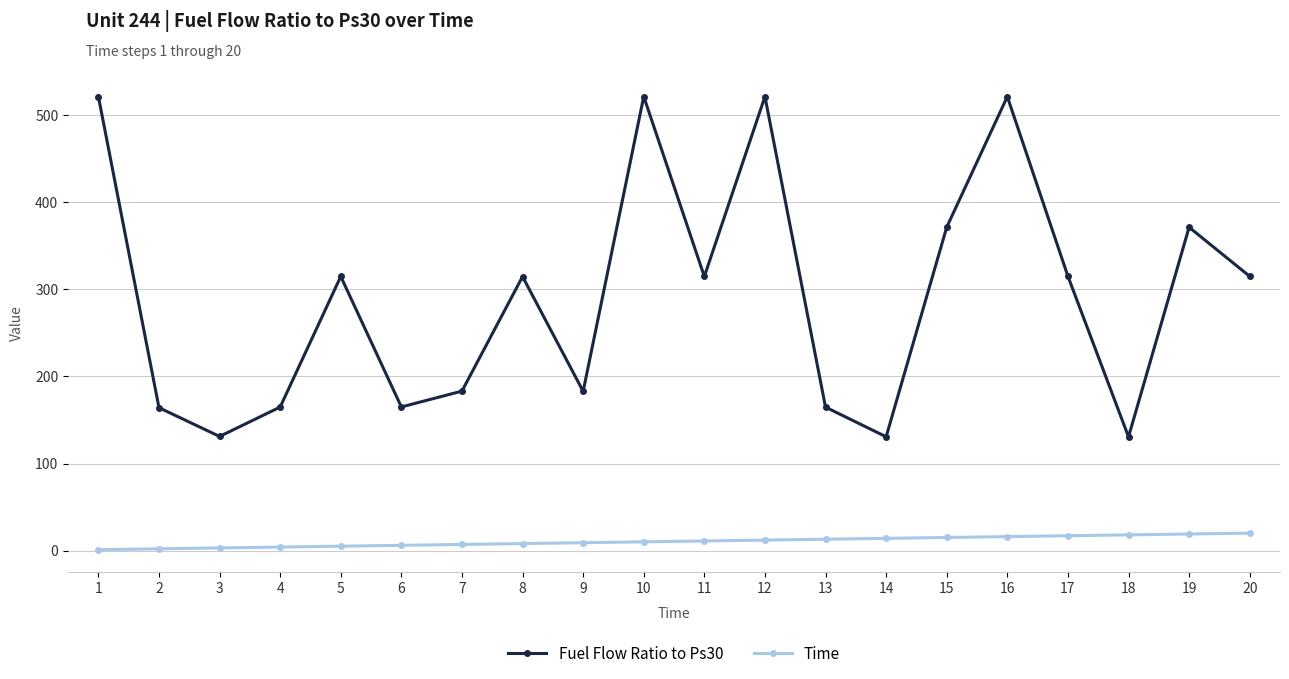

True or false: Fuel Flow Ratio to Ps30 has more than 1 points higher than both neighbors.

True